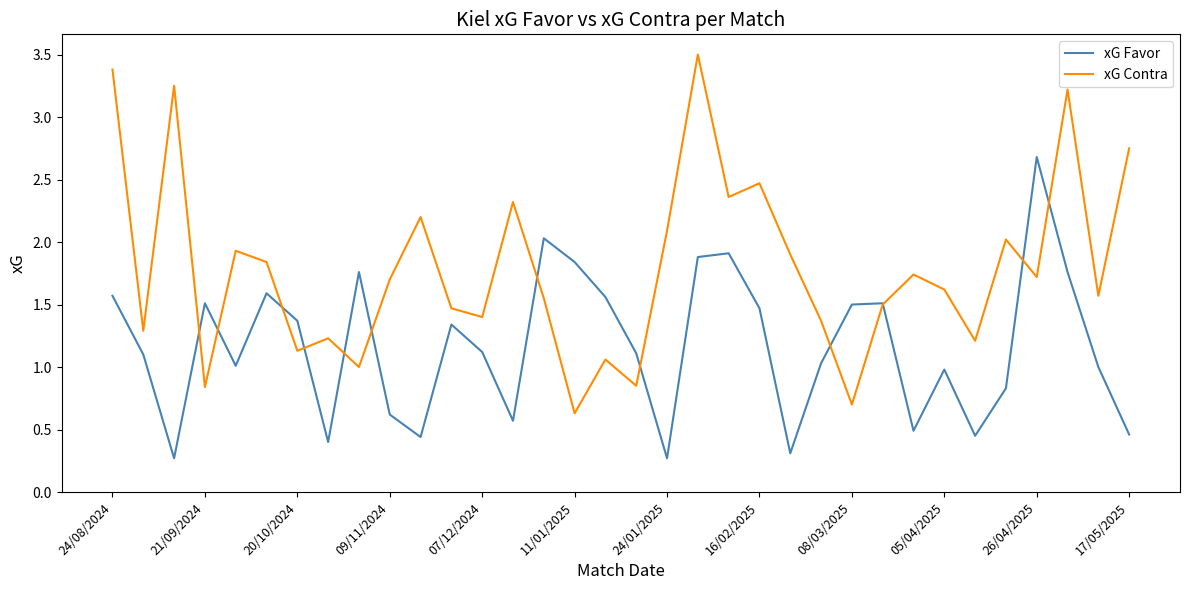

Which series has the largest total across all categories?

xG Contra